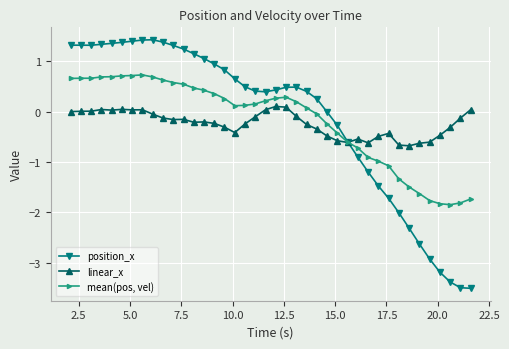

Which series has the largest range (max minus min)?

position_x